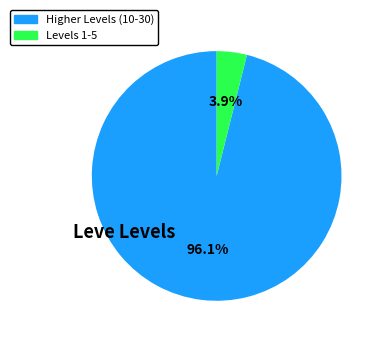

Is there any slice that represents more than half of the pie?

Yes